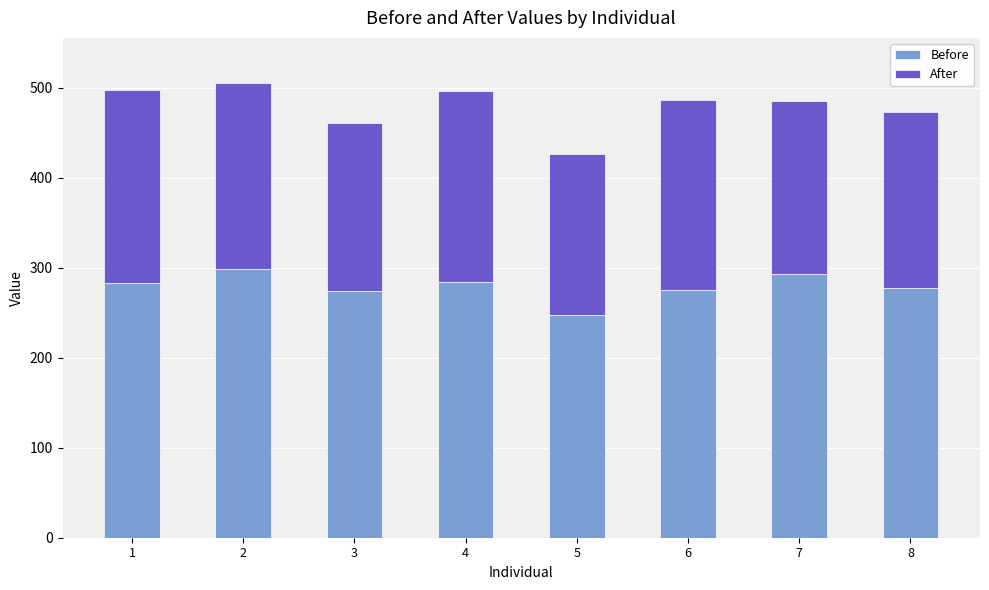

What is the approximate value of Before at 1, to the nearest 5?

285